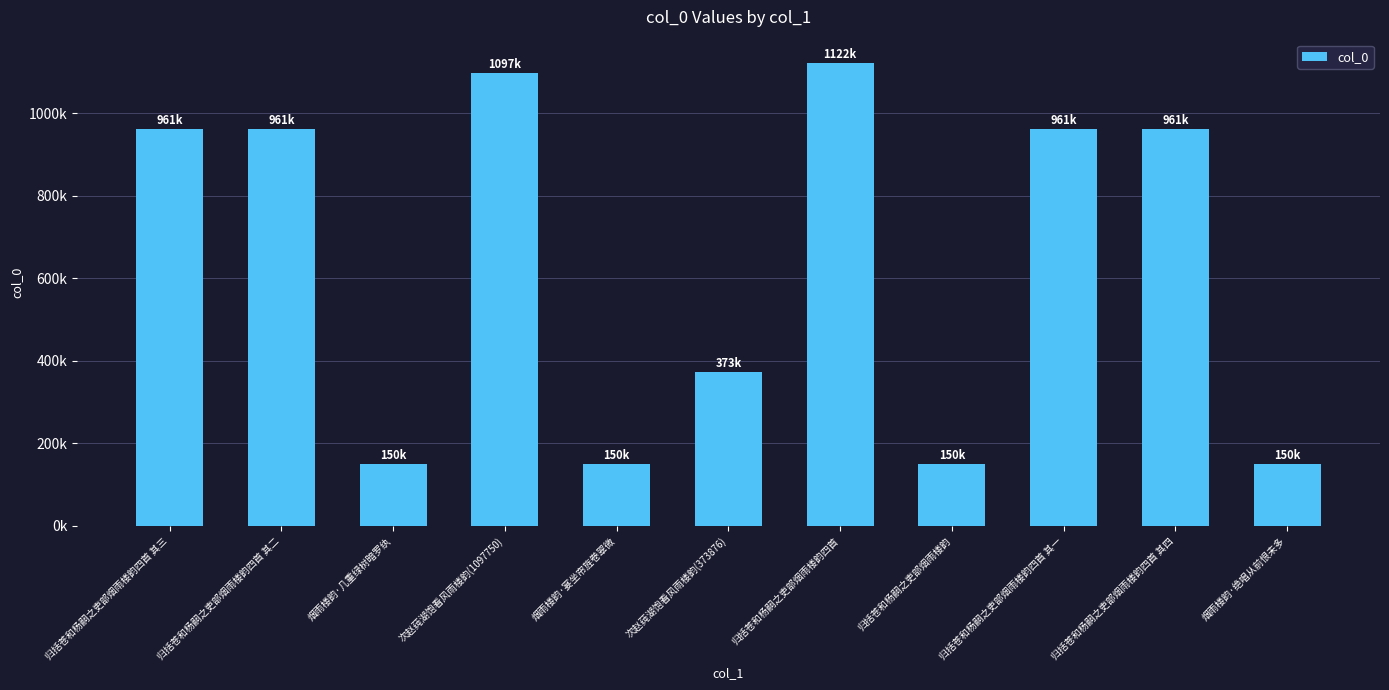

Are the bars horizontal?

No